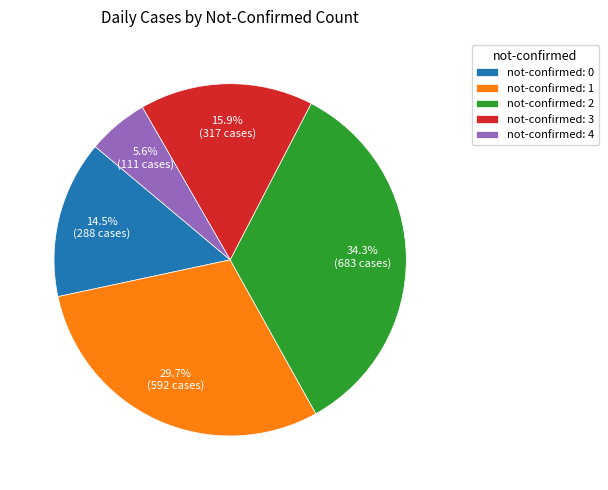

What percentage is NOT represented by not-confirmed: 0?

85.5%